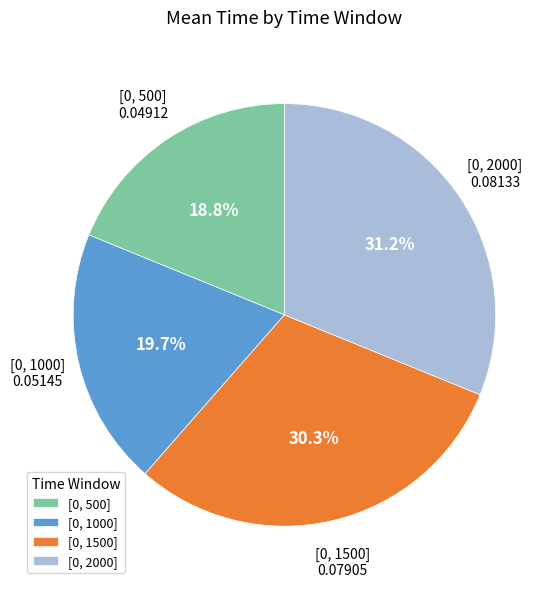

To the nearest percent, what is the difference between the [0, 2000] and [0, 1500] slice percentages?

1%